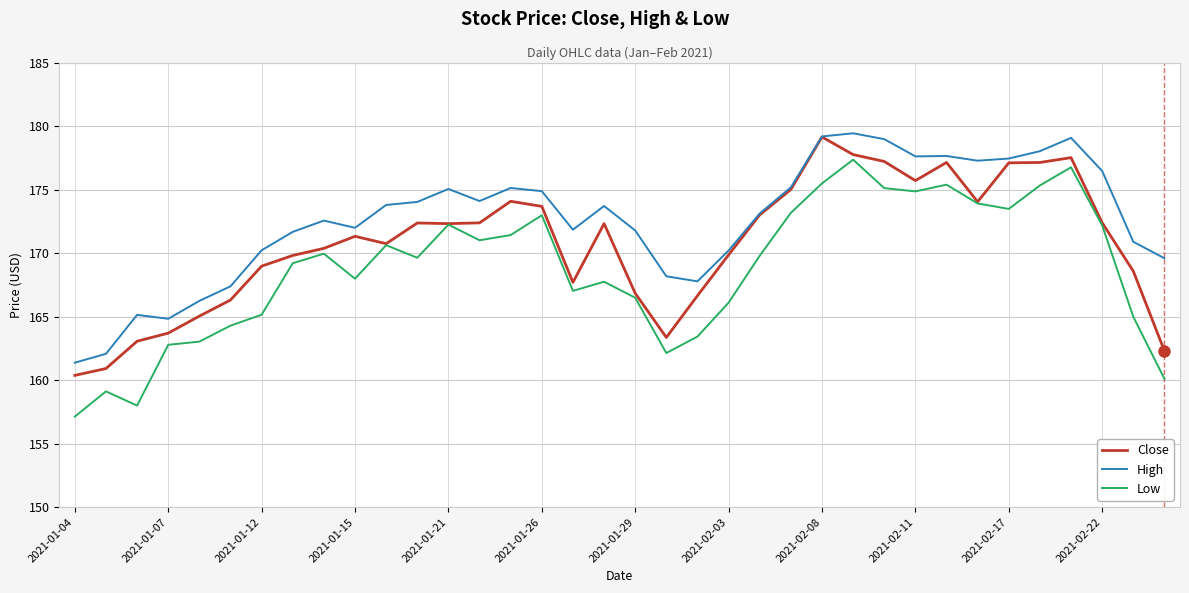

Which series has the widest spread of values?

Low